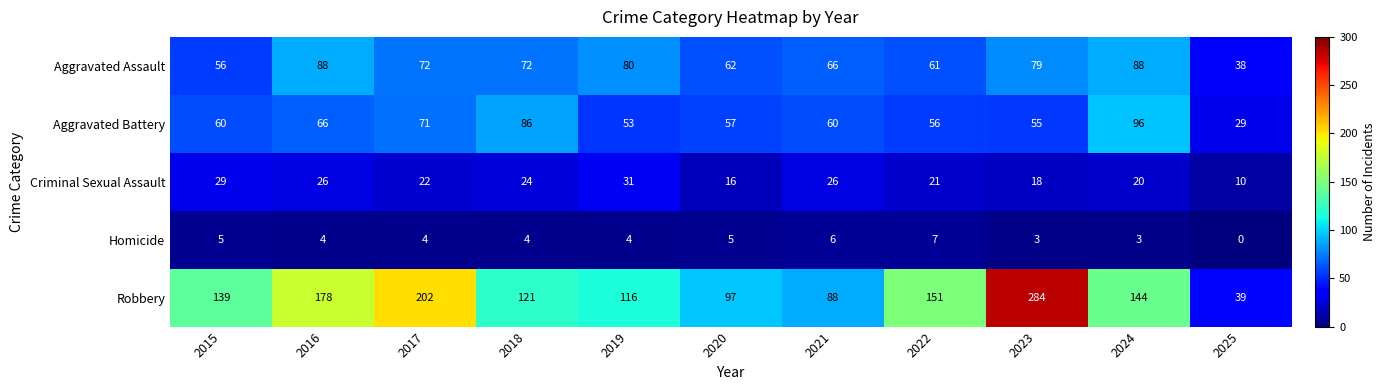

Rank the series at 2017 from highest to lowest value.

Robbery, Aggravated Assault, Aggravated Battery, Criminal Sexual Assault, Homicide